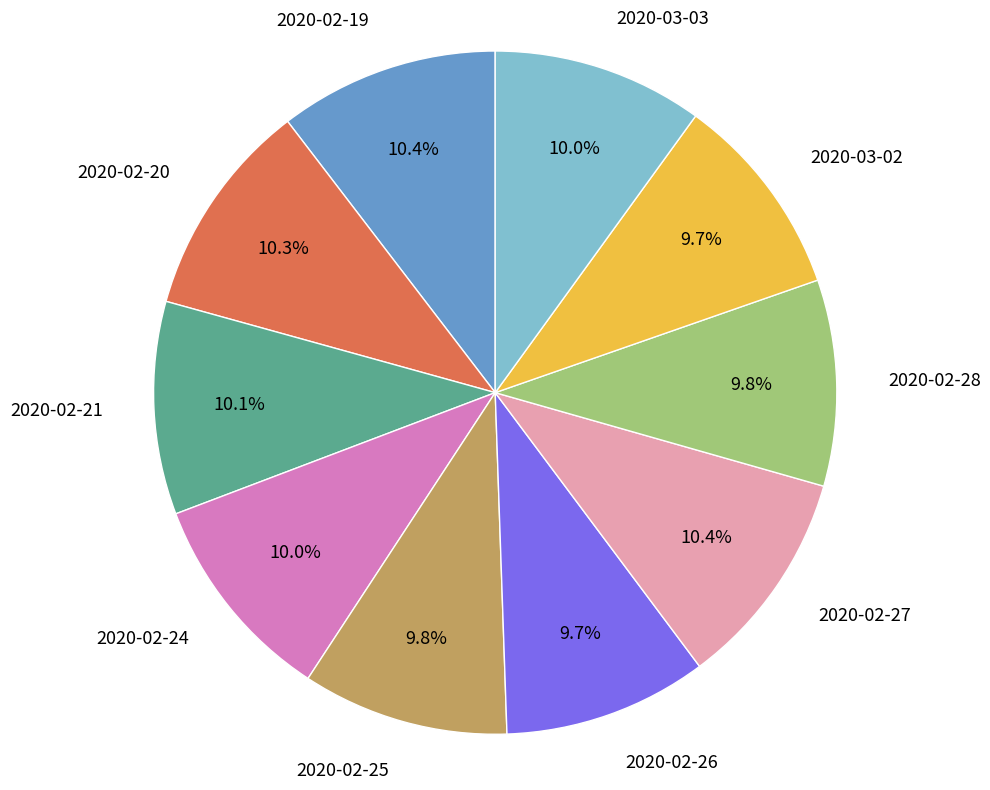

Is the sum of 2020-03-03 and 2020-02-21 greater than half?

No